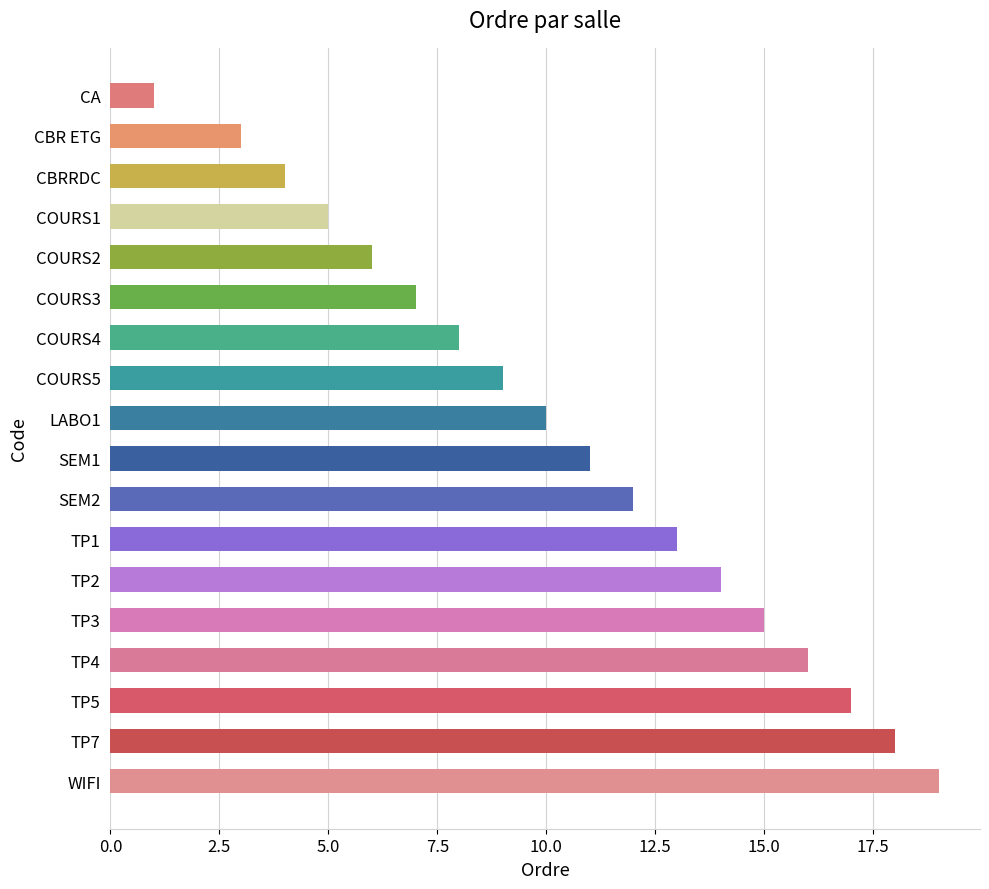

At which label is the value closest to 10?

LABO1